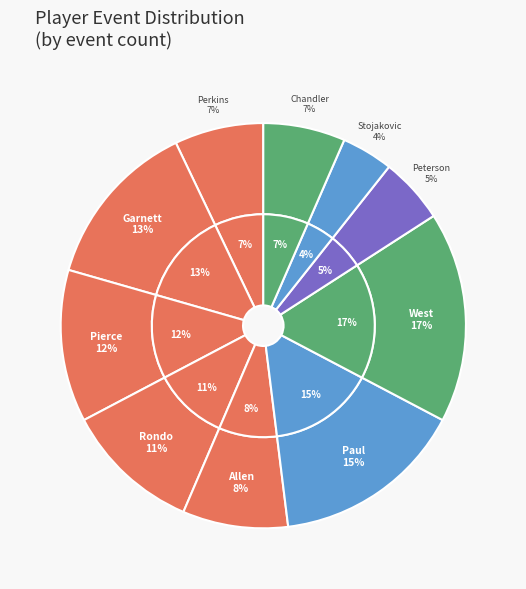

Does Paul Pierce represent more than half of the total?

No